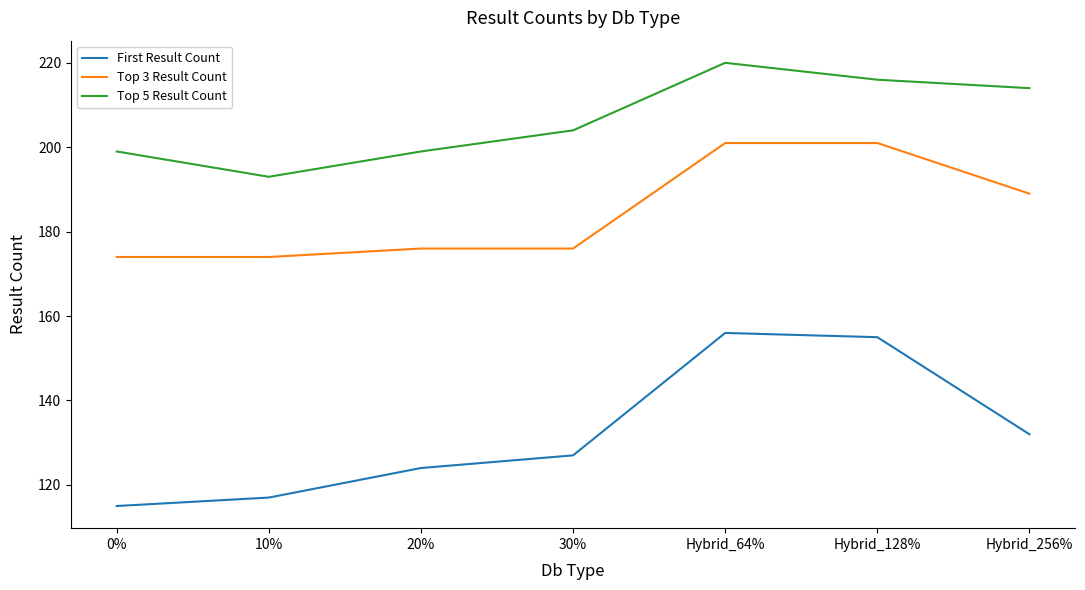

In Top 5 Result Count, how many points are lower than both neighbors (excluding endpoints)?

1